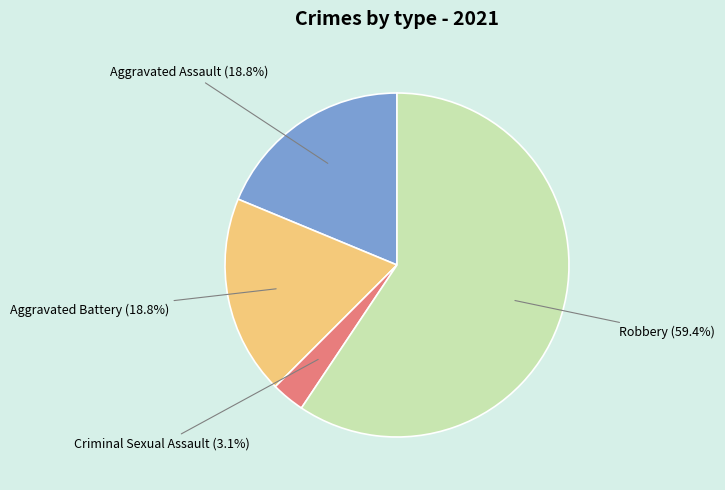

Combined, what portion of the pie is Robbery and Aggravated Battery?

78.1%